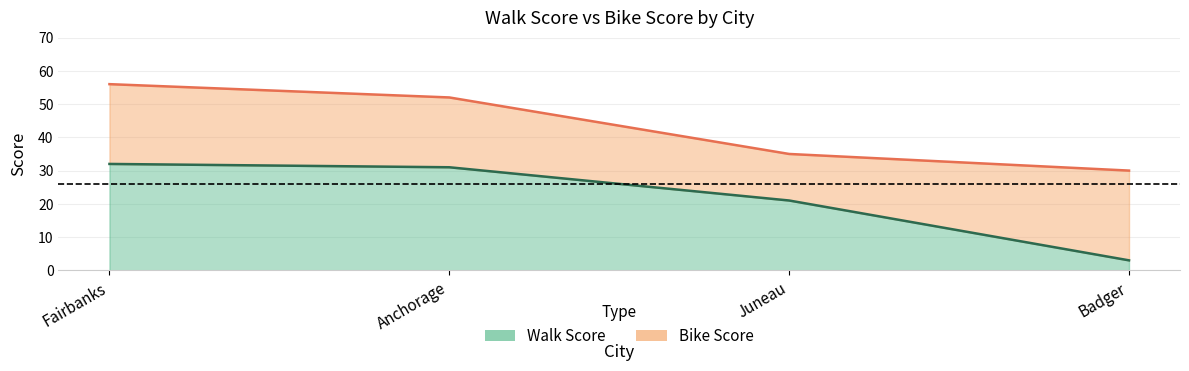

At Fairbanks, list the series in order from smallest to largest.

Walk Score, Bike Score